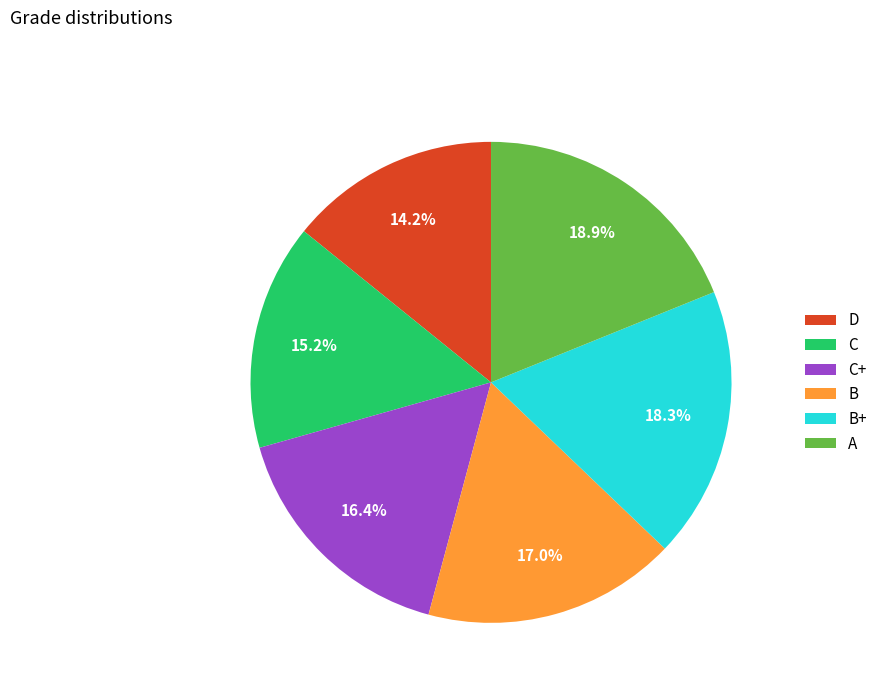

What is the smallest slice in the pie chart?

D